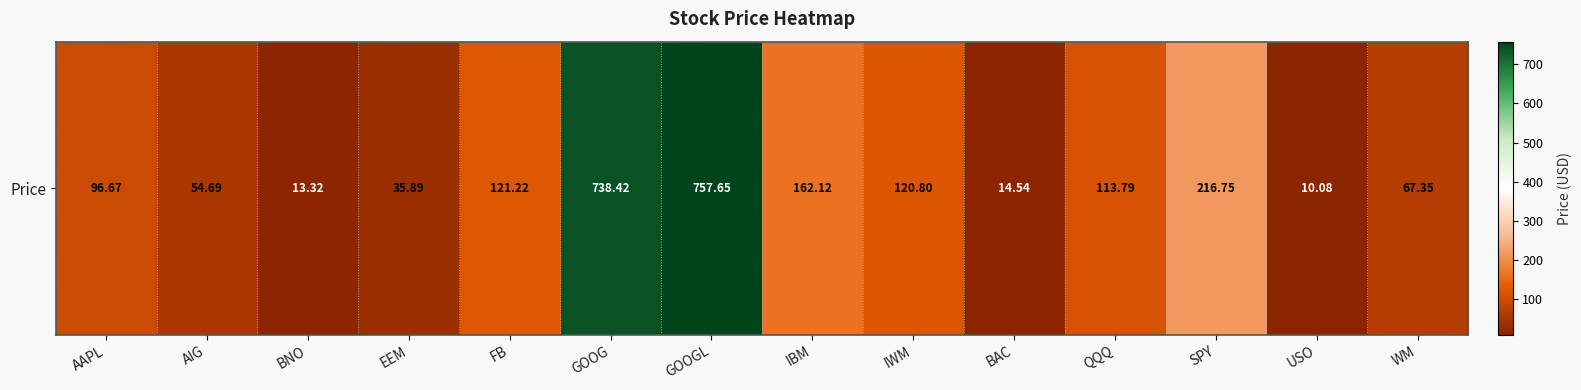

What is the average value?

180.2